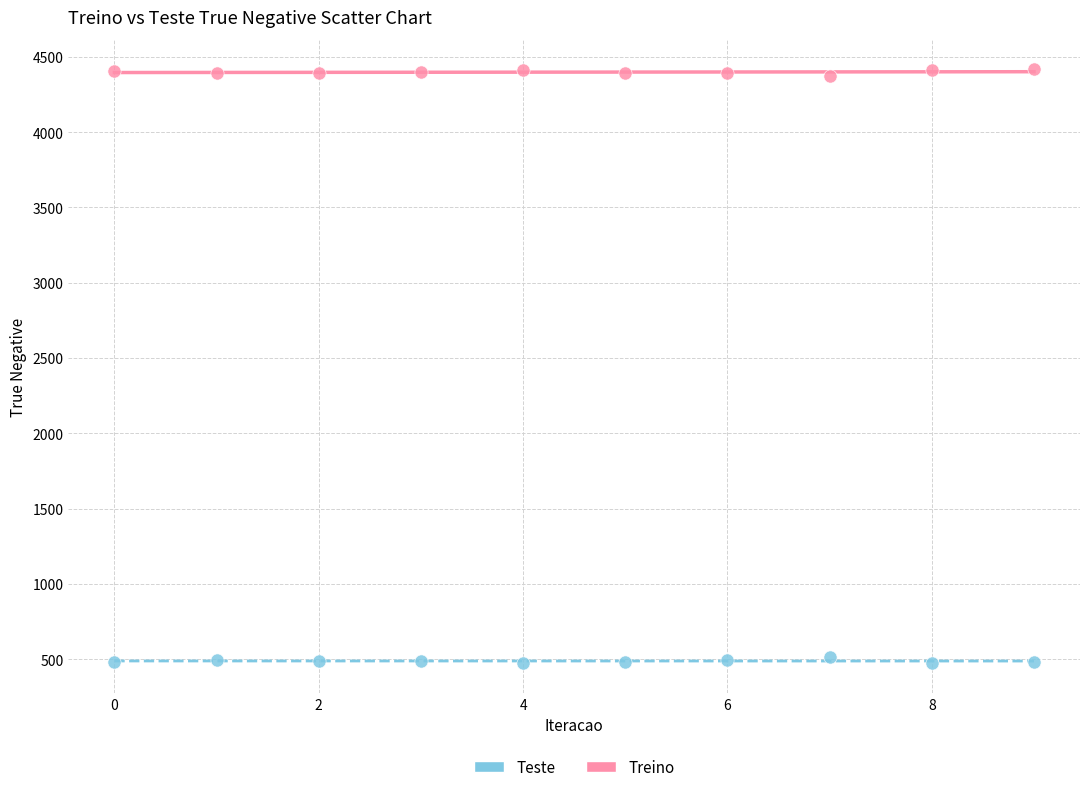

Which series contains the lowest Y value?

Teste